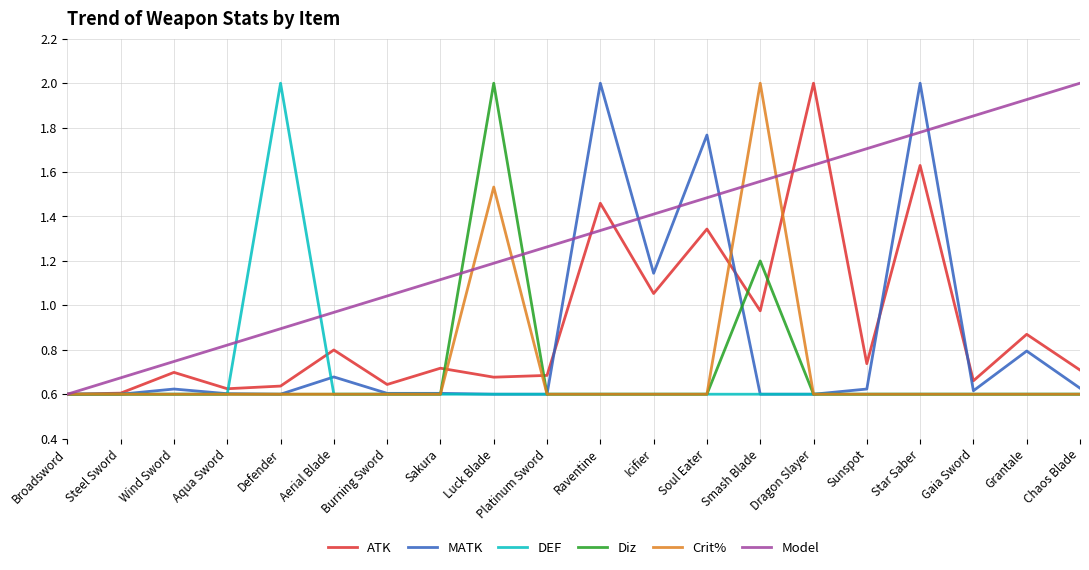

What is the total value across all series at Gaia Sword?

4.9